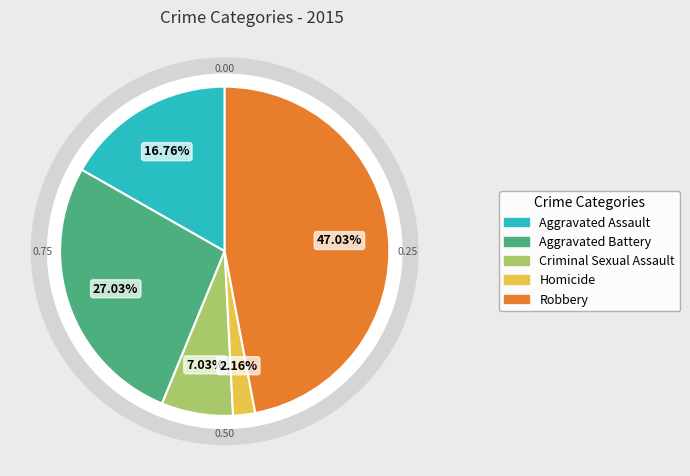

What percentage do Homicide and Criminal Sexual Assault together represent?

9.2%